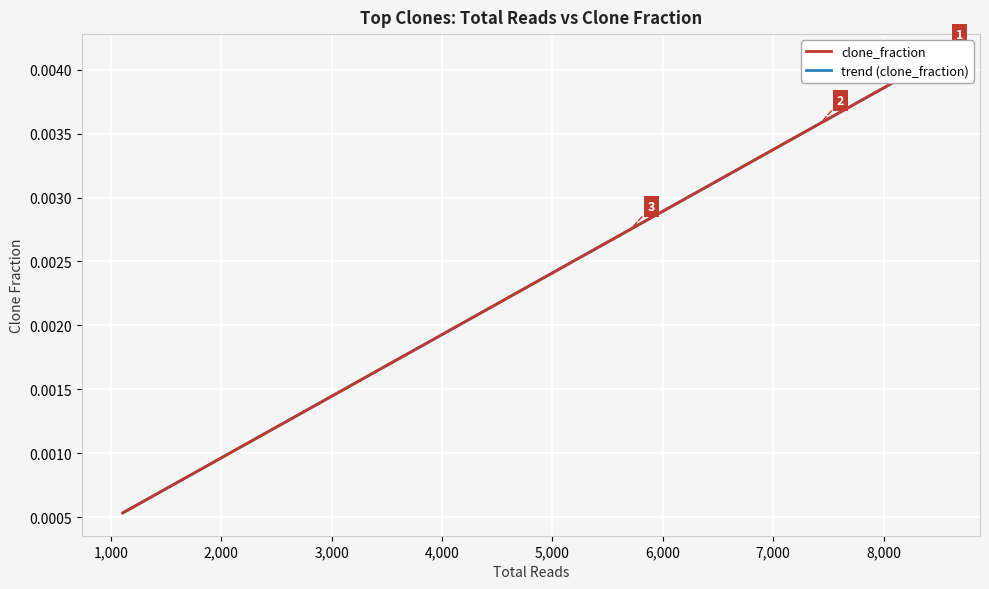

The chart shows a value of 0.0 at 12. True or false?

False